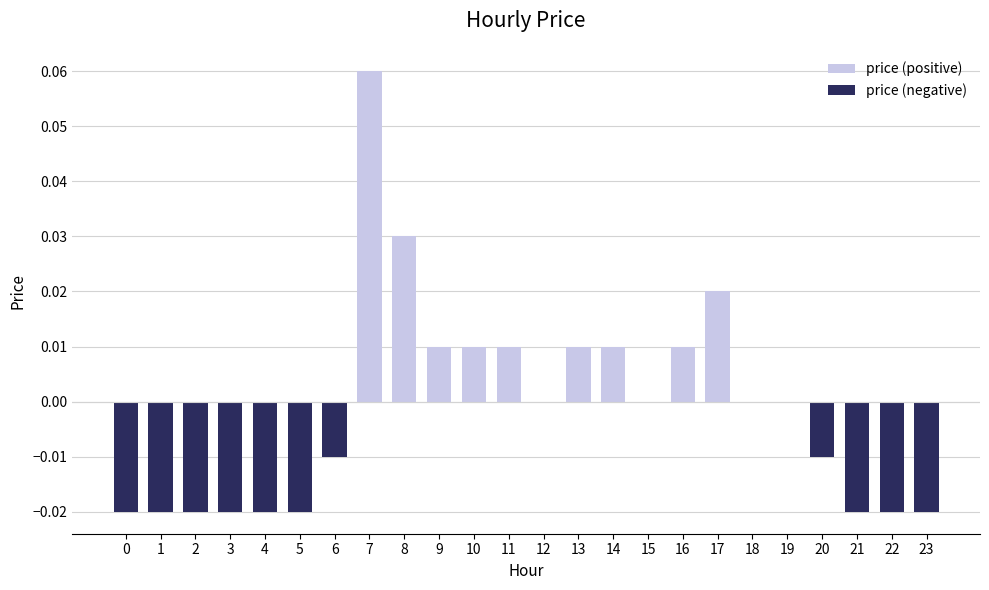

List the labels in order of value, largest first.

7, 8, 17, 9, 10, 11, 13, 14, 16, 12, 15, 18, 19, 6, 20, 0, 1, 2, 3, 4, 5, 21, 22, 23